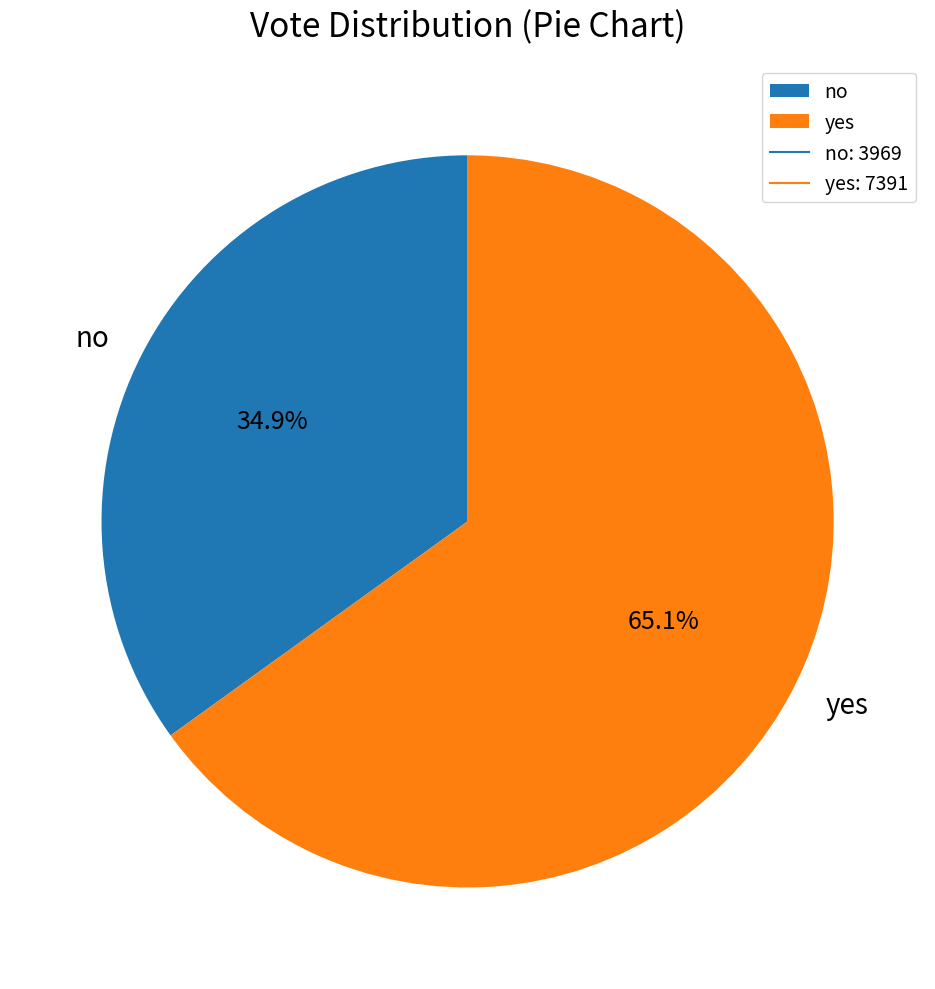

To the nearest percent, what is the average slice percentage?

50%